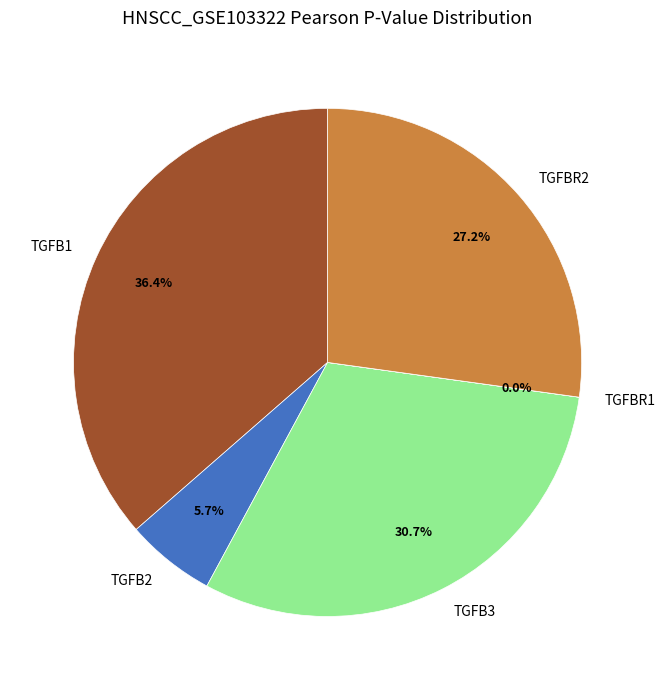

Is the sum of TGFB1 and TGFB3 greater than half?

Yes